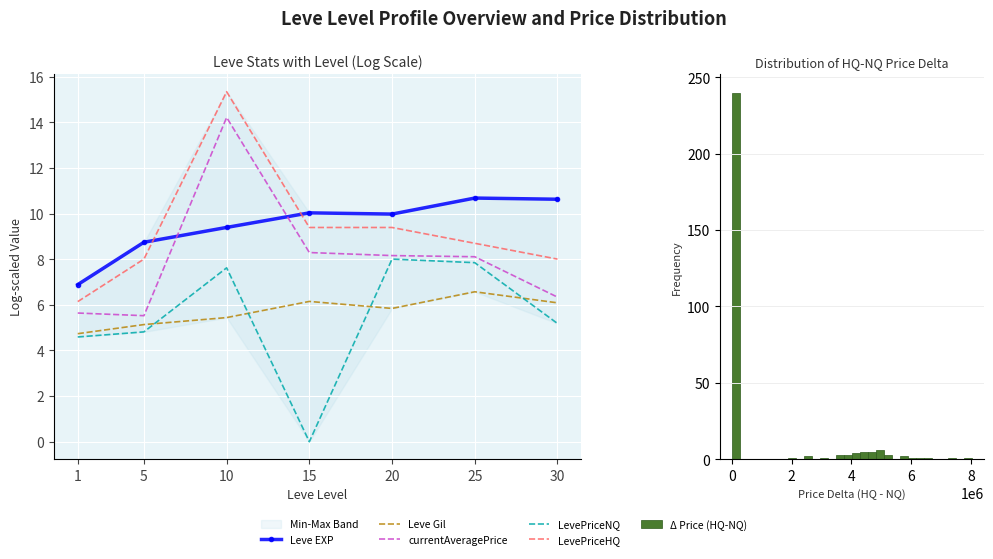

Reading left to right, extract all data points from this chart.

Leve EXP: 1=6.9	5=8.7	10=9.4	15=10.0	20=10.0	25=10.7	30=10.6
Leve Gil: 1=4.7	5=5.1	10=5.4	15=6.2	20=5.8	25=6.6	30=6.1
currentAveragePrice: 1=5.6	5=5.5	10=14.2	15=8.3	20=8.2	25=8.1	30=6.3
LevePriceNQ: 1=4.6	5=4.8	10=7.6	15=0.0	20=8.0	25=7.8	30=5.2
LevePriceHQ: 1=6.1	5=8.0	10=15.3	15=9.4	20=9.4	25=8.7	30=8.0